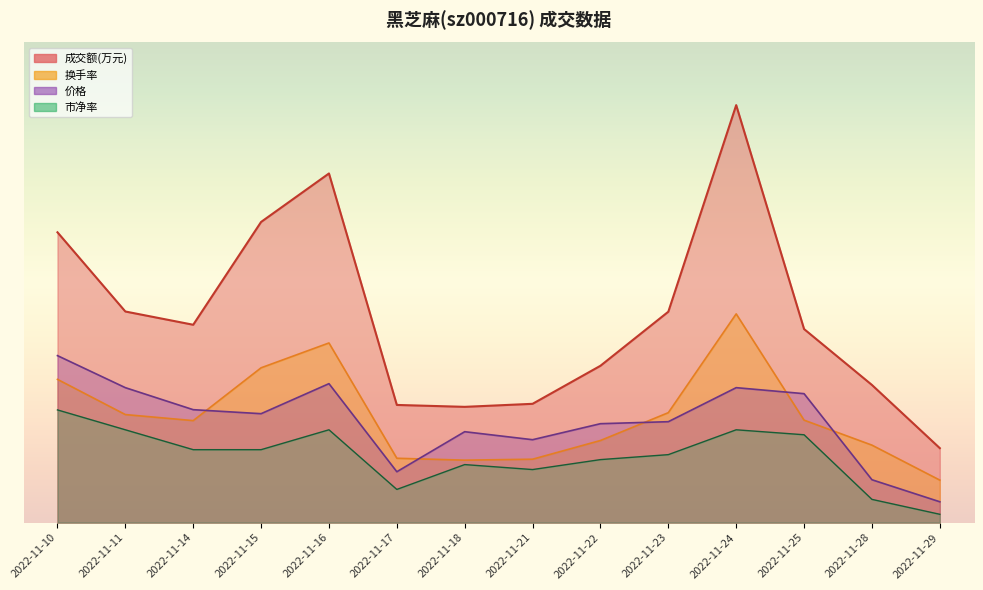

True or false: 成交额(万元) and 市净率 intersect in this chart.

False